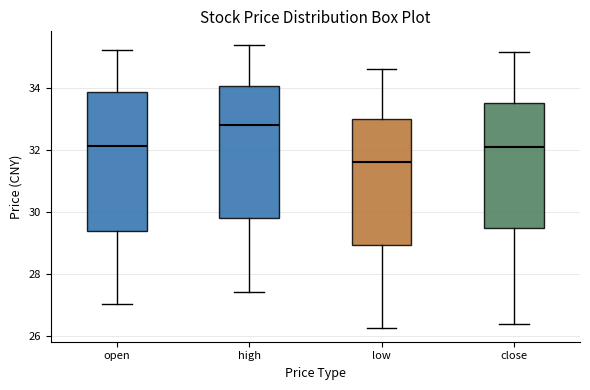

Comparing the boxes themselves (not the whiskers), which one is the tallest?

open